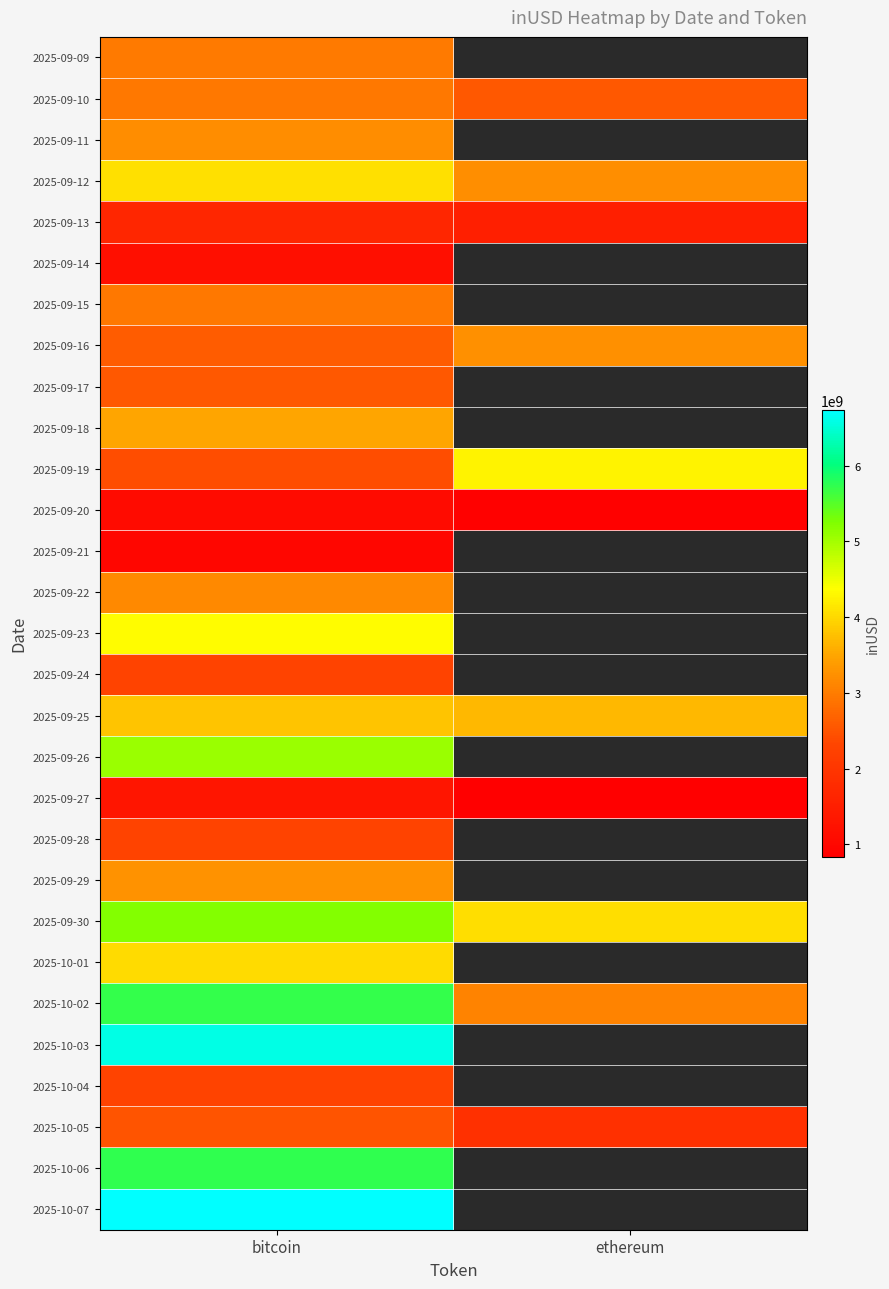

Count the number of categories in the chart.

2